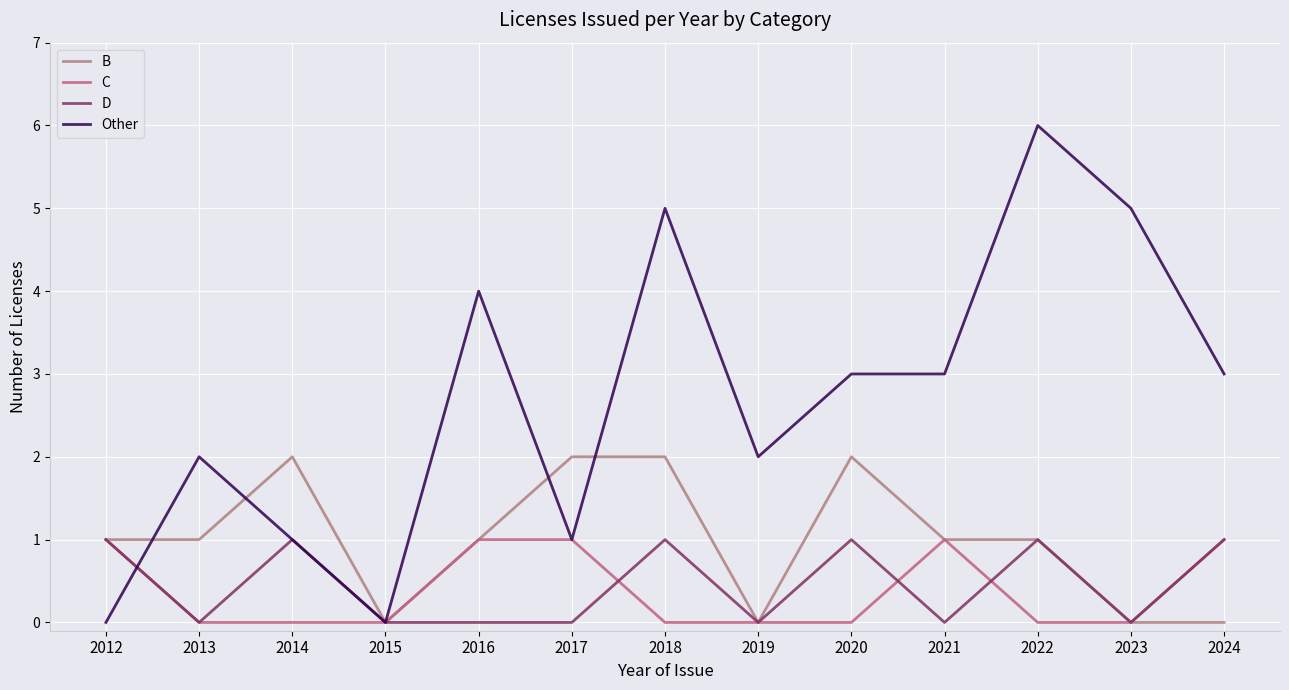

What are all the series names shown in the legend?

B, C, D, Other